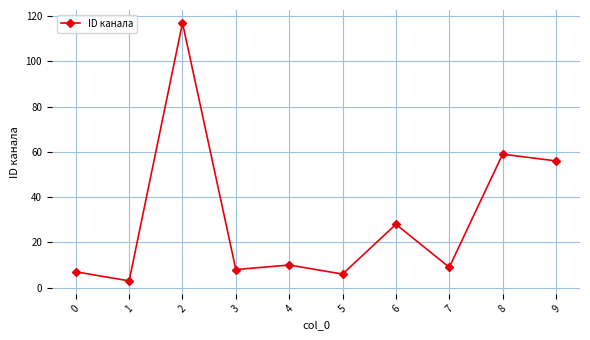

Is it true that the value at 2 is 117?

True